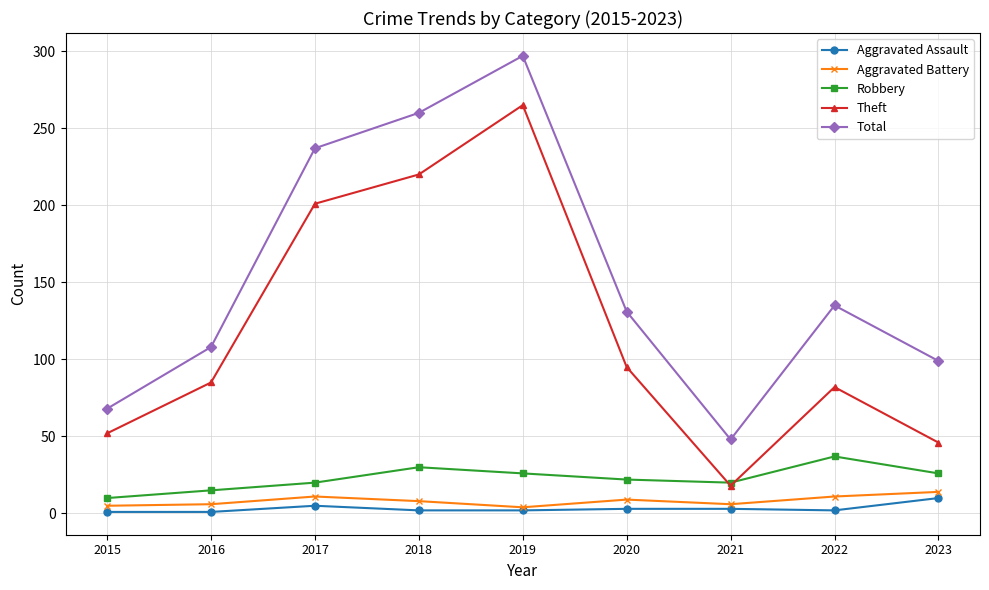

At how many categories does at least one series exceed 80?

7